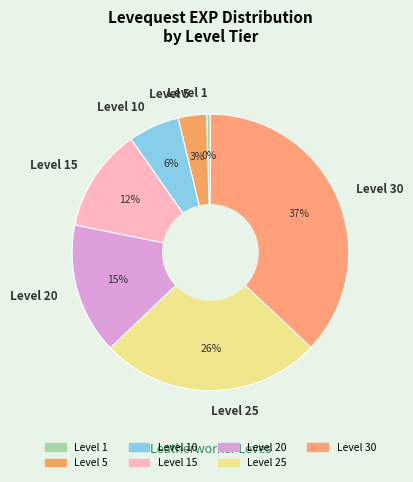

To the nearest percent, what portion does Level 30 represent?

37%